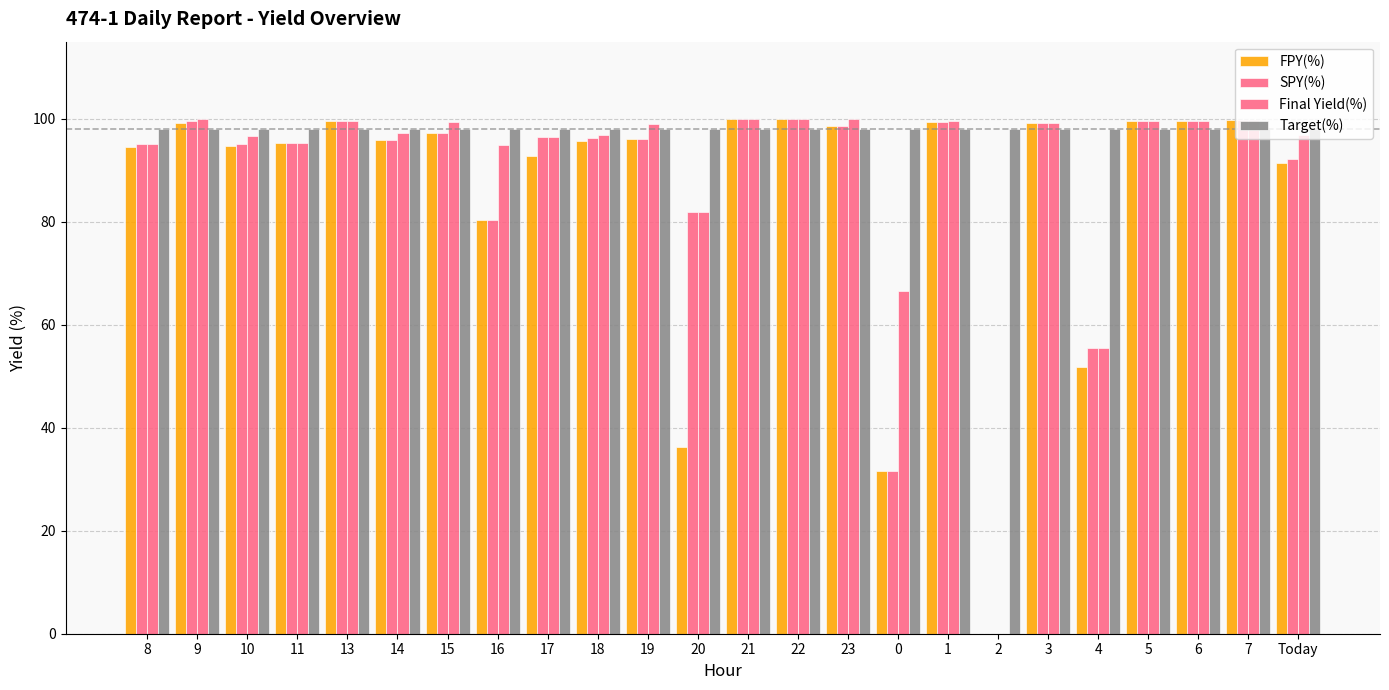

List the labels in order of Final Yield(%) value, largest first.

9, 21, 22, 23, 7, 5, 13, 6, 1, 15, 3, 19, 14, 18, Today, 10, 17, 11, 8, 16, 20, 0, 4, 2